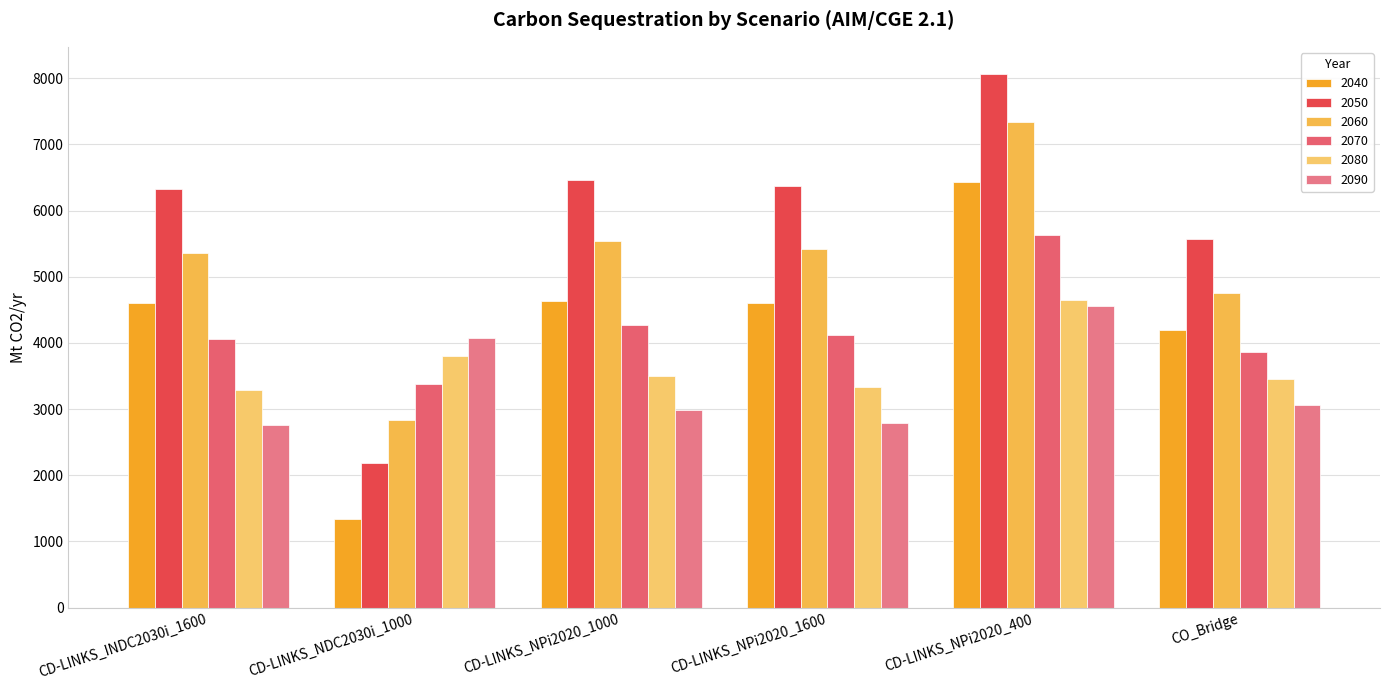

Reading right to left, list all the values displayed in this chart.

2040: 4202.5	6433.2	4610.3	4627.3	1339.8	4599.1
2050: 5567.1	8072.5	6378.8	6463.0	2192.3	6329.0
2060: 4759.2	7342.4	5418.1	5537.4	2835.2	5357.6
2070: 3861.1	5638.9	4116.5	4264.2	3380.0	4059.4
2080: 3457.8	4648.3	3330.1	3502.2	3804.5	3282.1
2090: 3055.5	4563.5	2796.9	2991.5	4069.1	2761.2